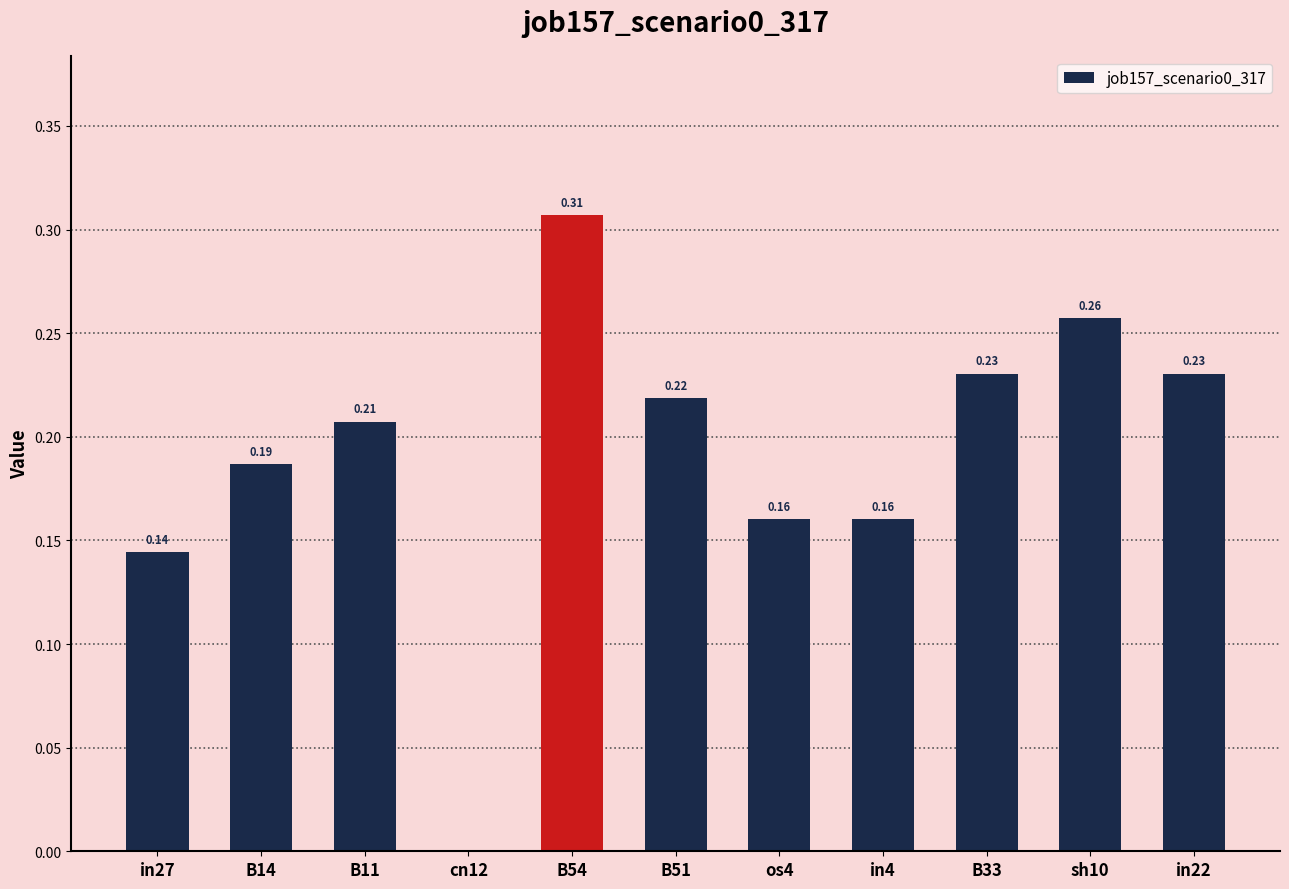

Between B11 and in22, which is larger?

in22